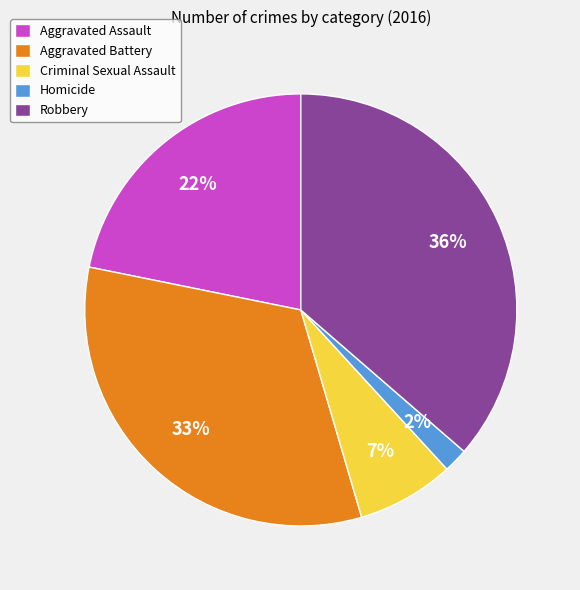

The Homicide slice represents 13% of the pie. True or false?

False